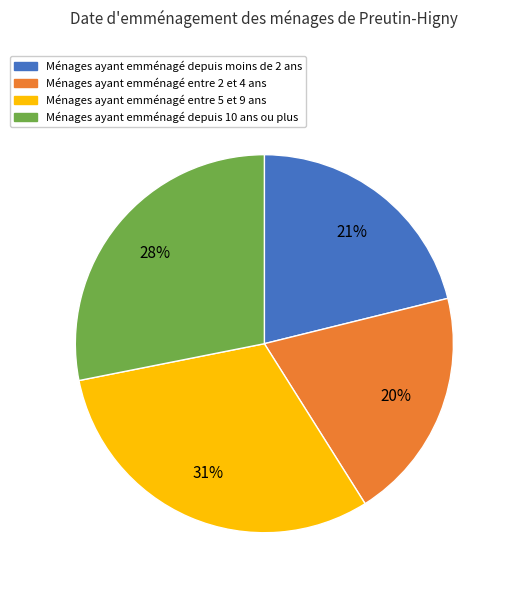

How many slices are in this pie chart?

4